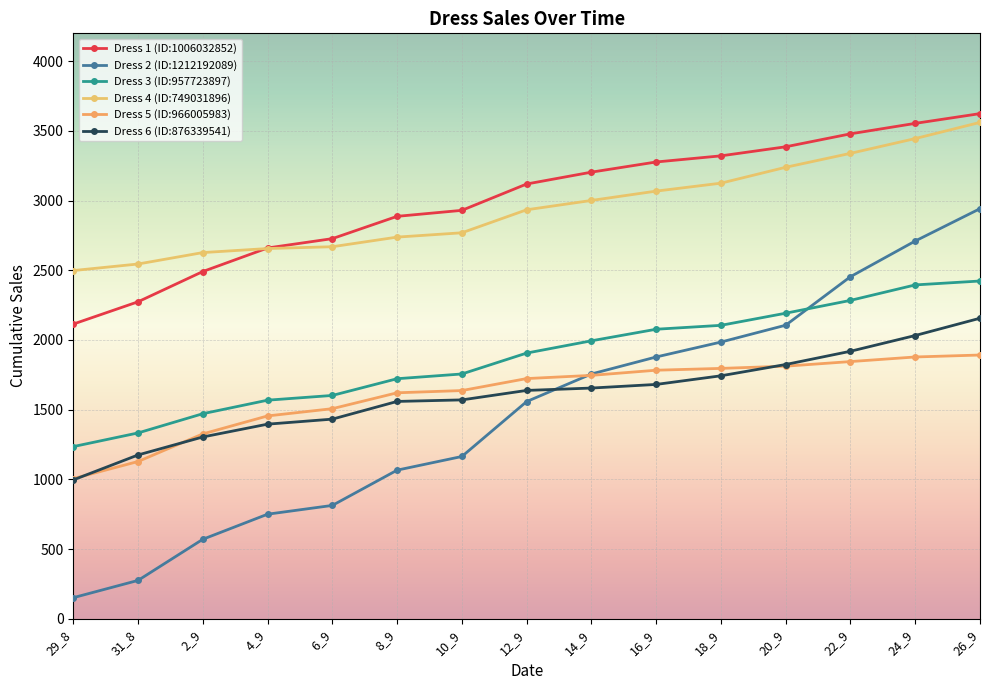

True or false: Dress 2 (ID:1212192089) has more than 1 points higher than both neighbors.

False